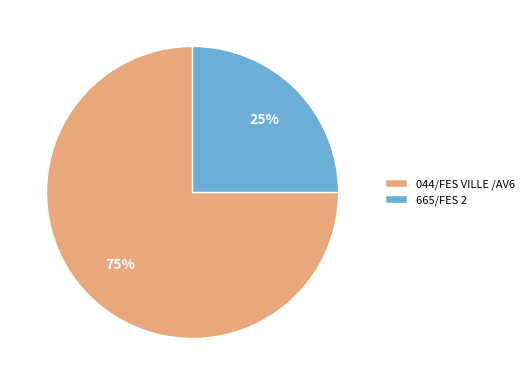

Combined, do 044/FES VILLE /AV6 and 665/FES 2 account for over 50%?

Yes